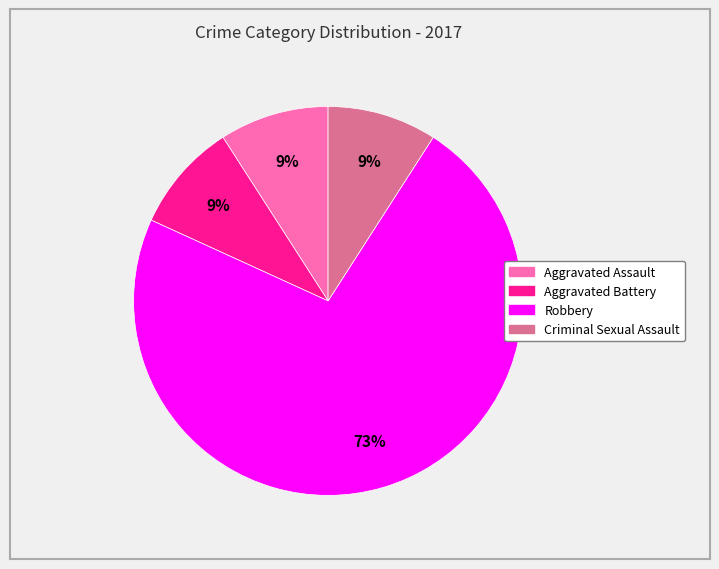

How many segments does this pie chart have?

4